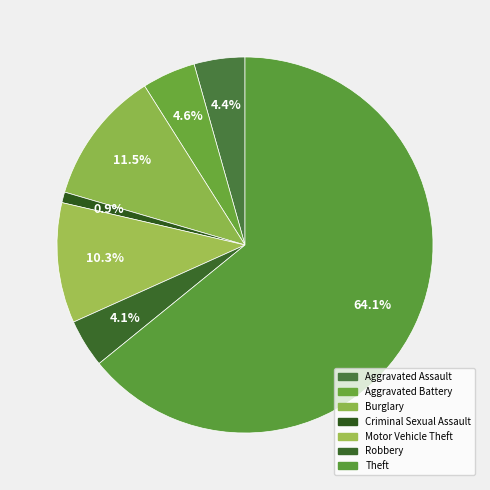

How many slices are in this pie chart?

7